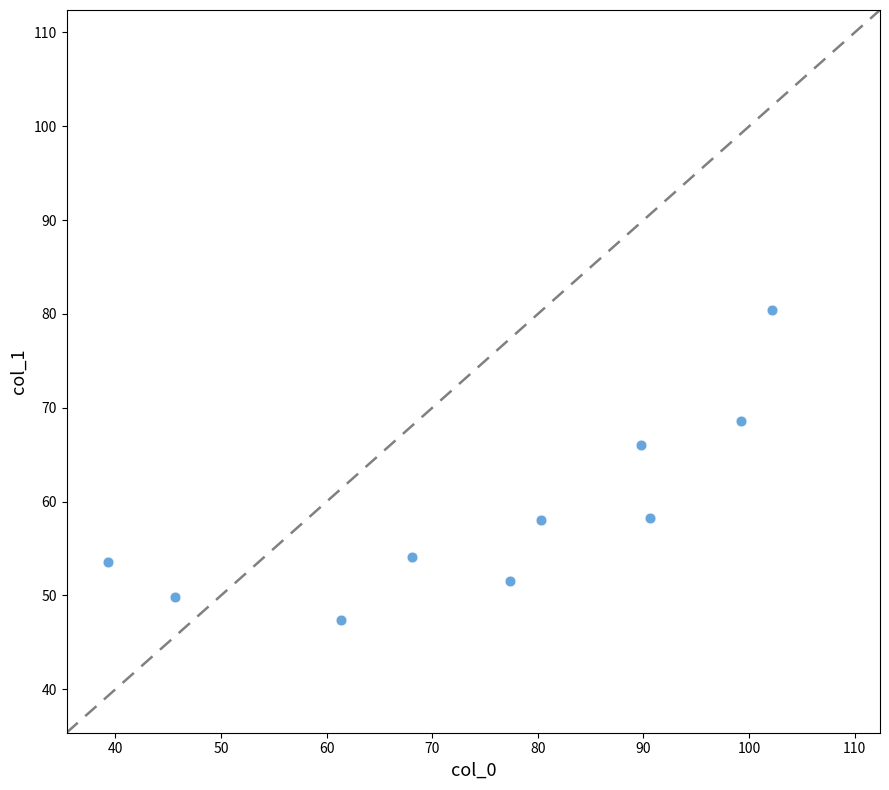

What is the average X value?

75.4